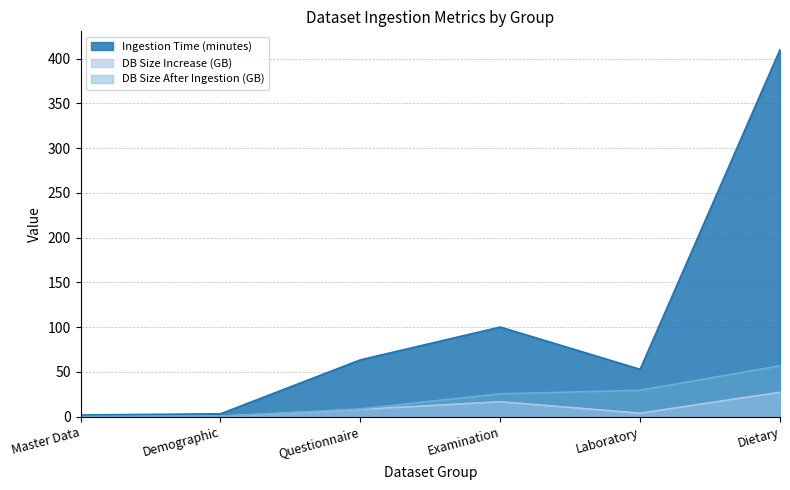

At which label does Ingestion Time (minutes) first exceed 63?

Questionnaire